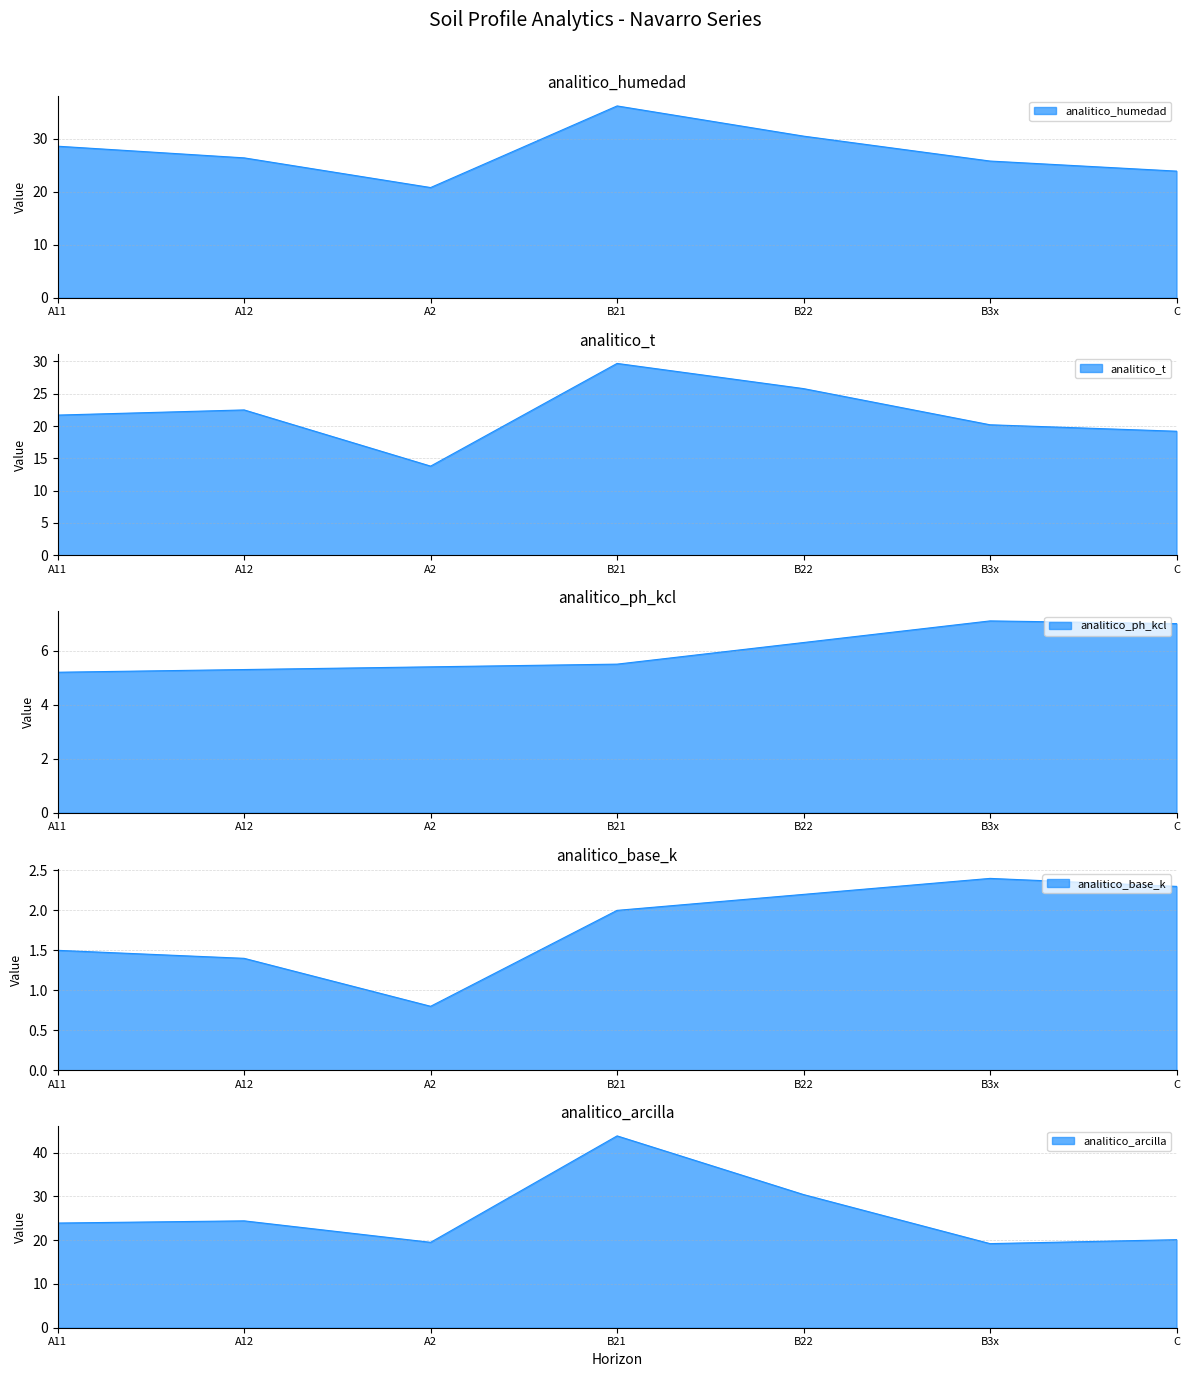

What is the difference between the maximum and minimum values in the analitico_base_k series?

1.6